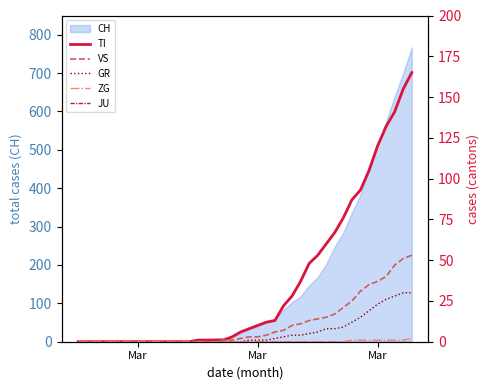

True or false: GR and VS intersect in this chart.

False